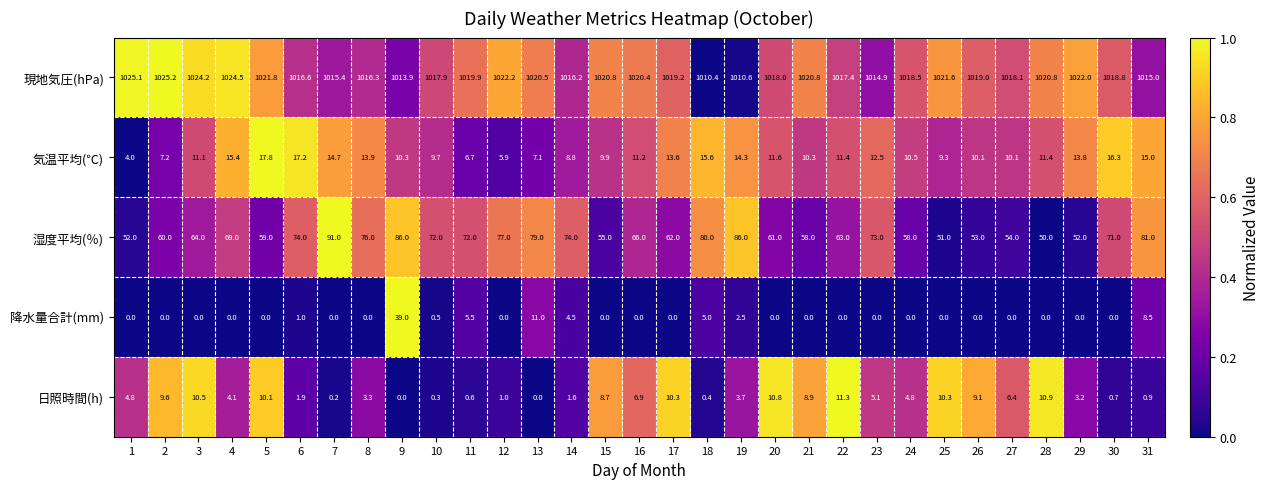

Between 9 and 26, which series saw the biggest shift?

降水量合計(mm)